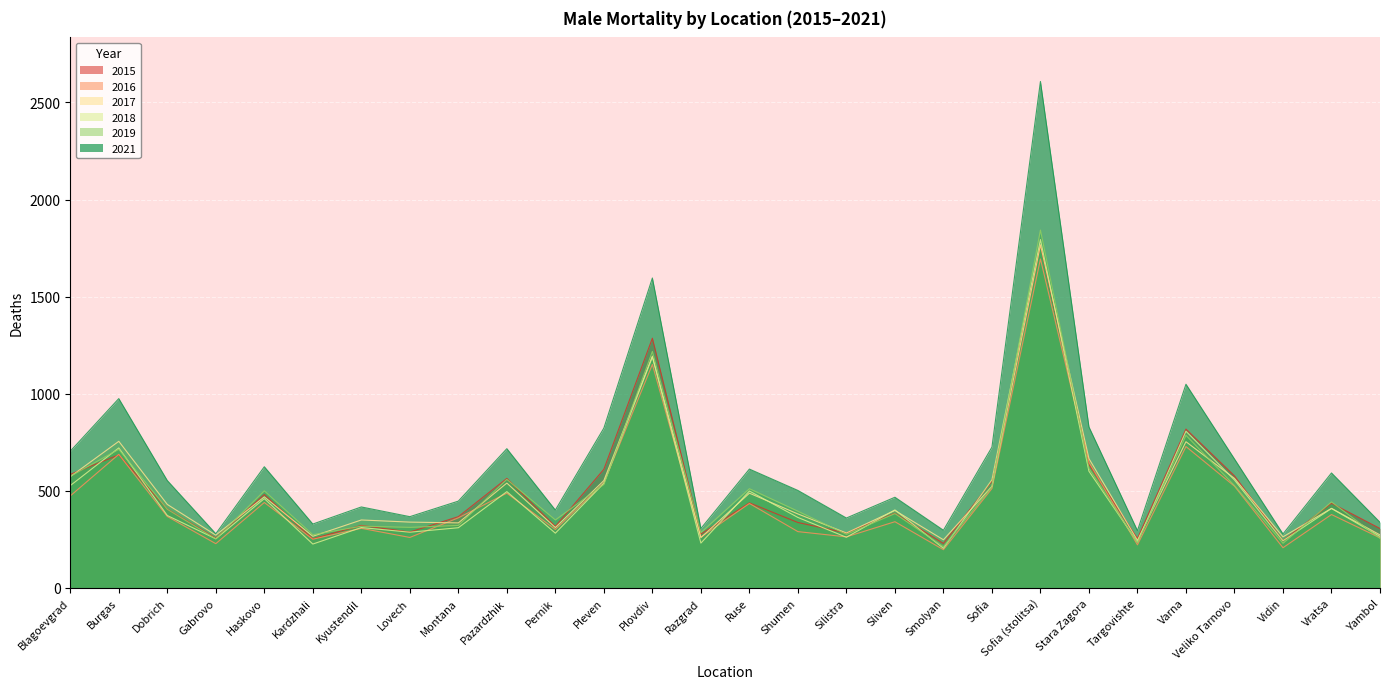

Between Plovdiv and Stara Zagora, which series saw the biggest shift?

2021